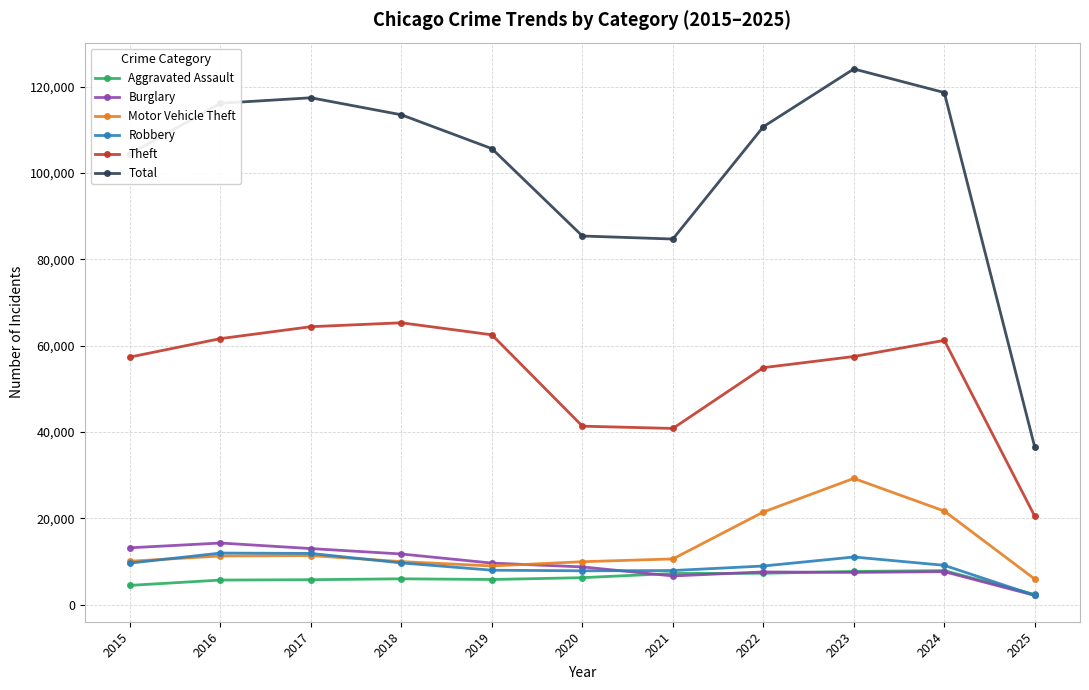

Count the number of data series in this chart.

6